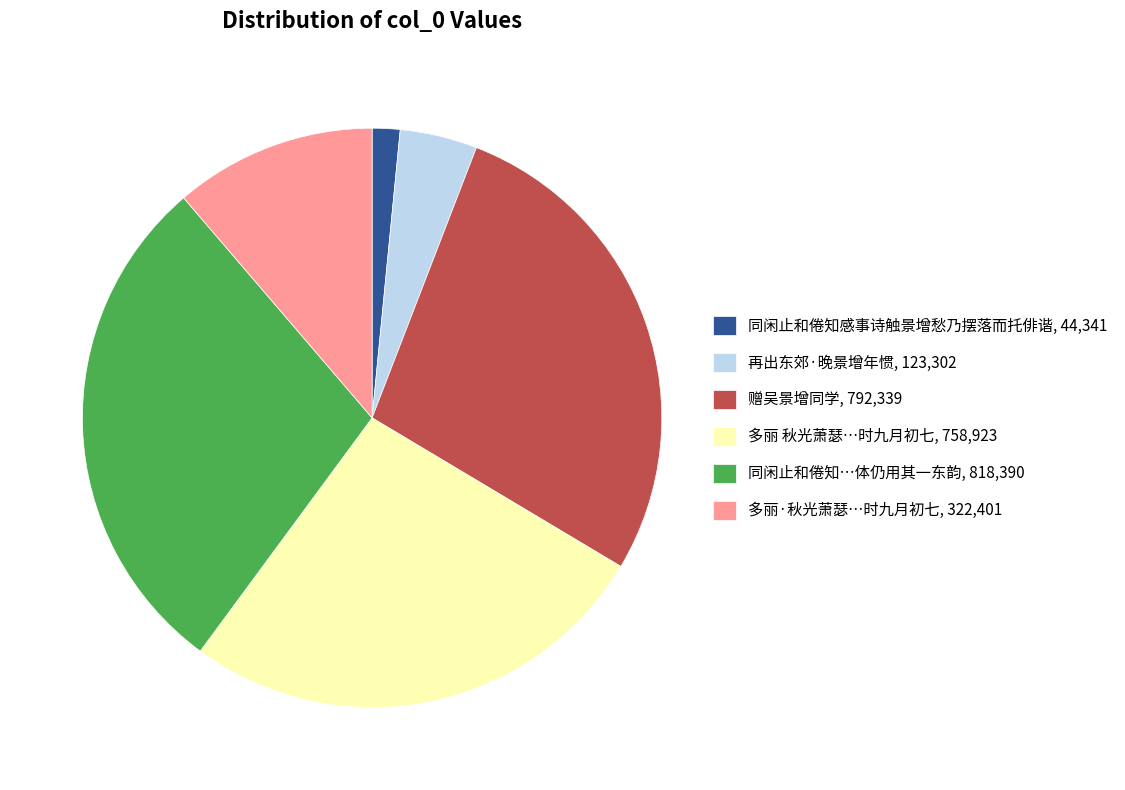

How many slices are in this pie chart?

6